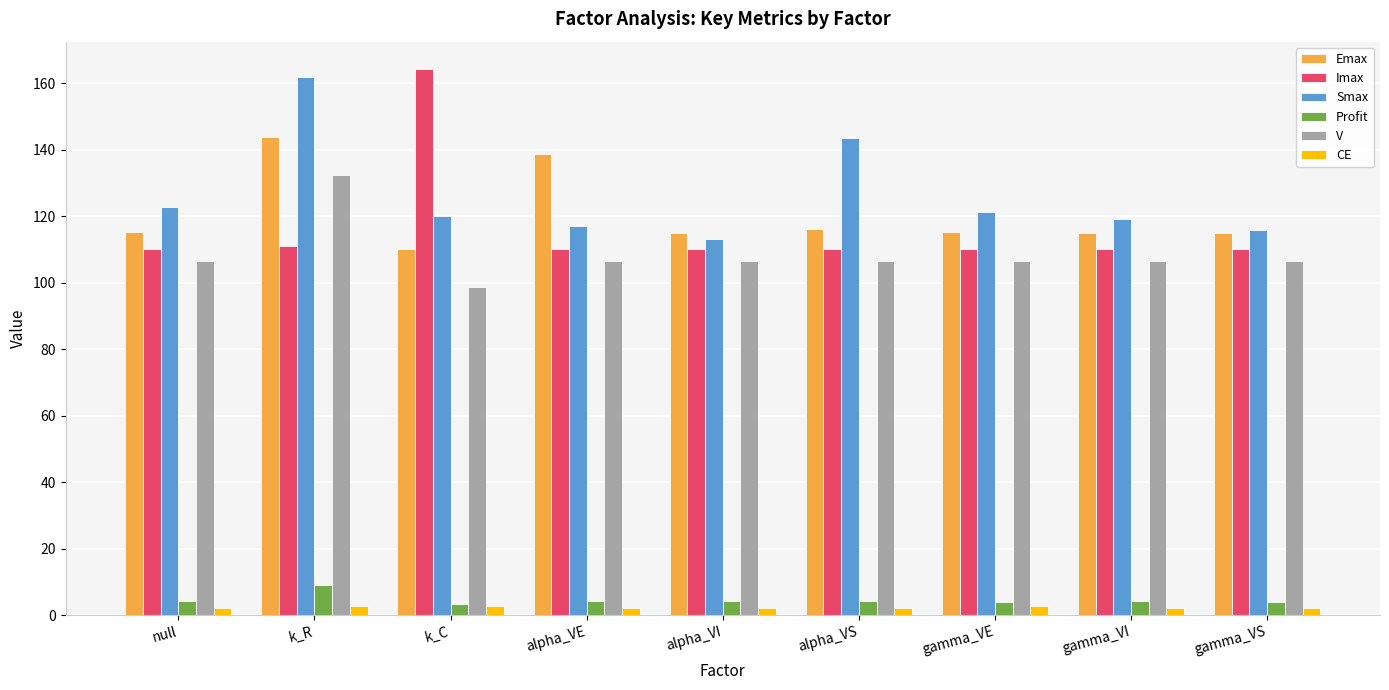

How many values in the V series exceed 106?

8